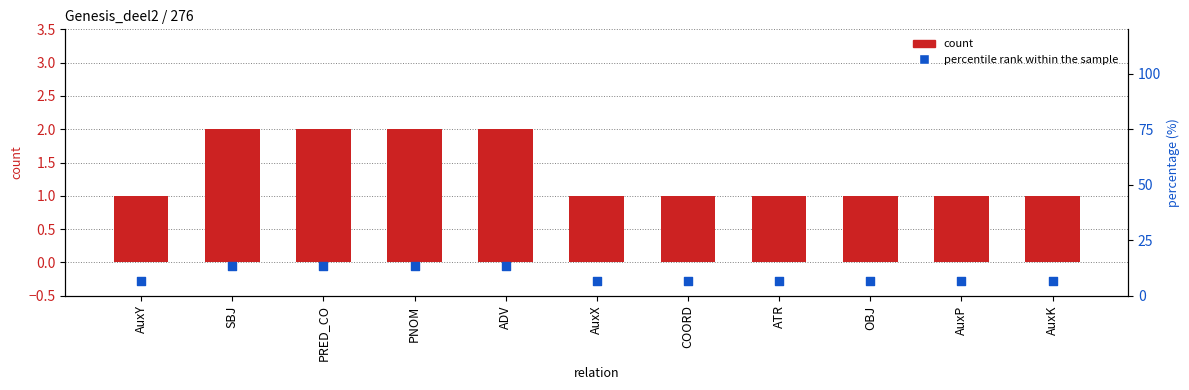

What are all the series names shown in the legend?

count, percentile rank within the sample